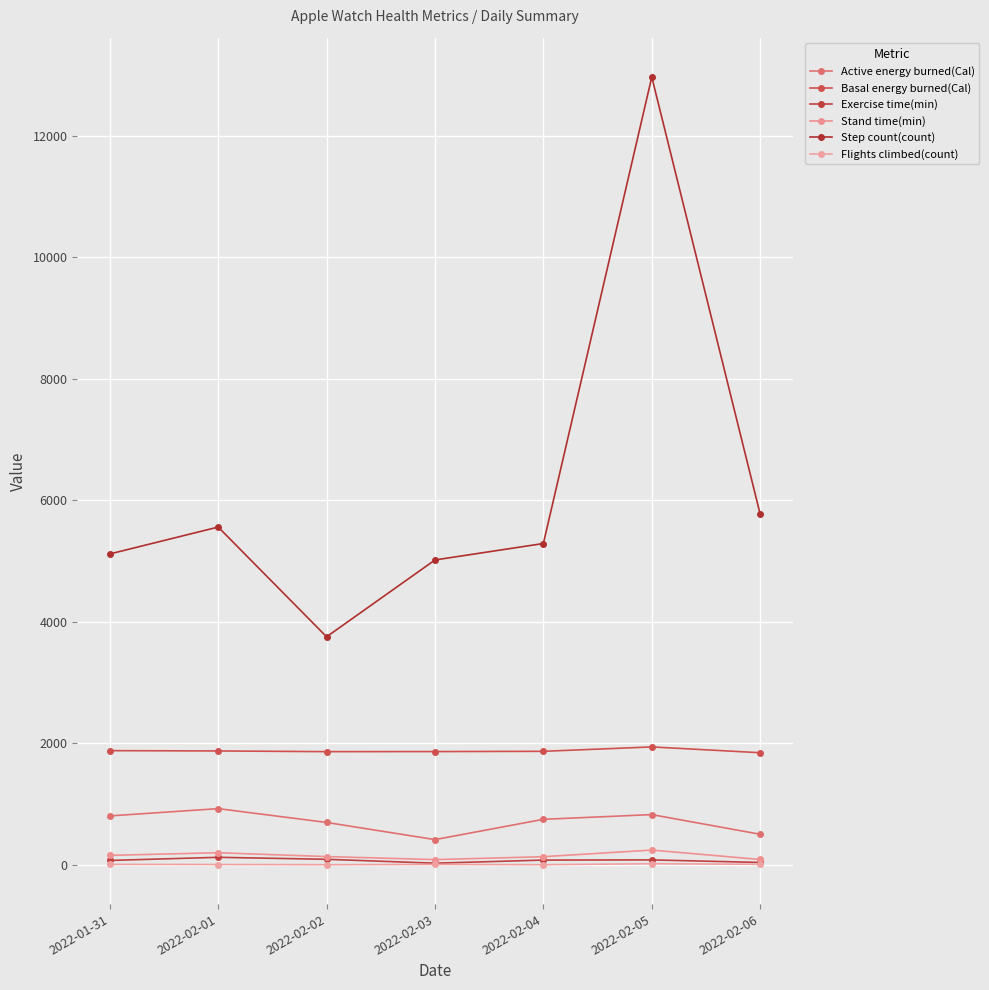

Where is the first local minimum for Step count(count)?

2022-02-02